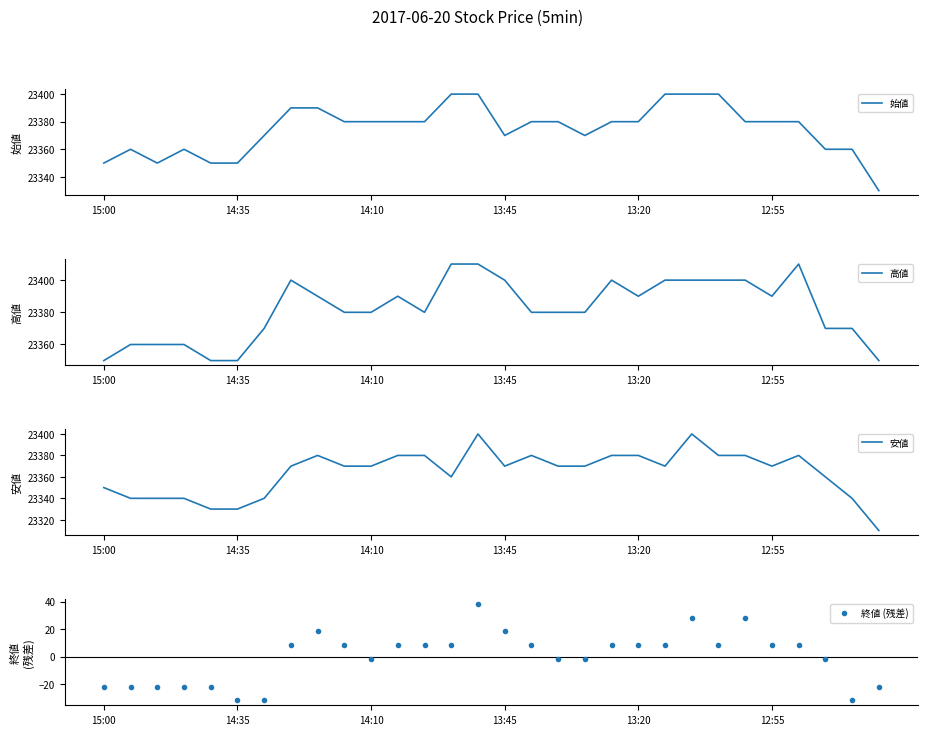

True or false: 終値 (残差) has more than 1 interior local peaks.

True